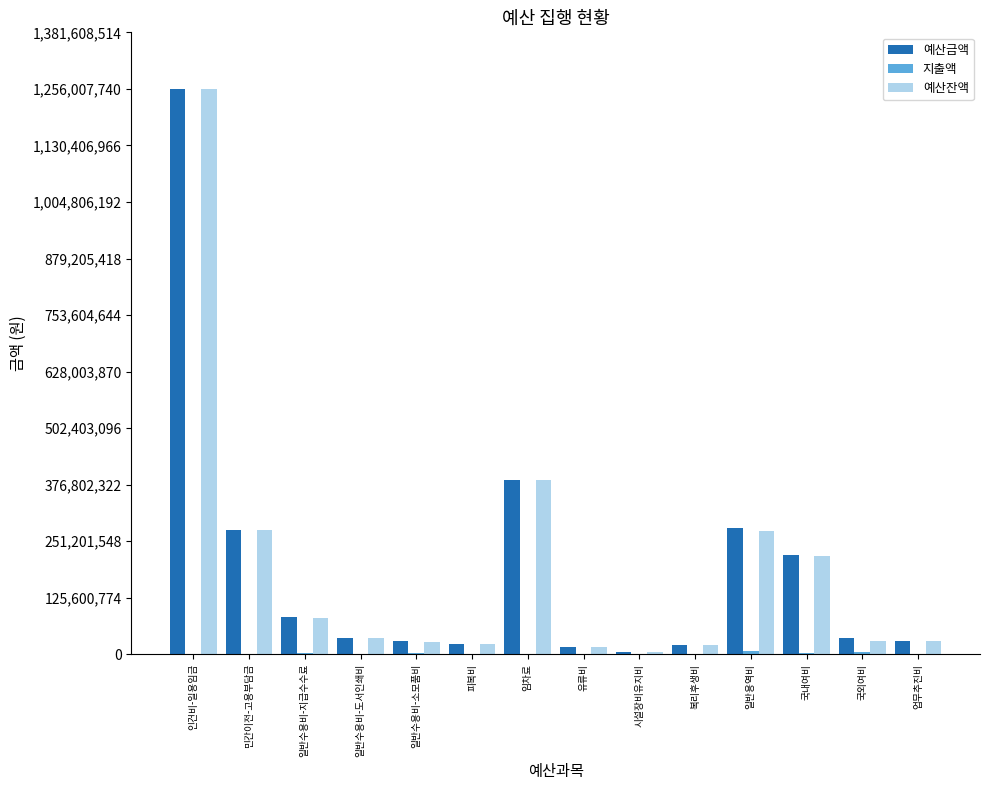

Does the chart contain stacked bars?

No